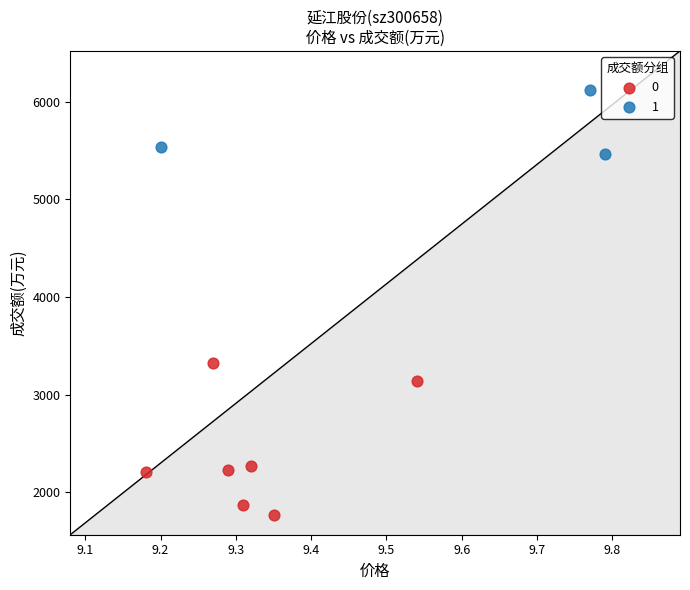

What are all the series names shown in the legend?

0, 1